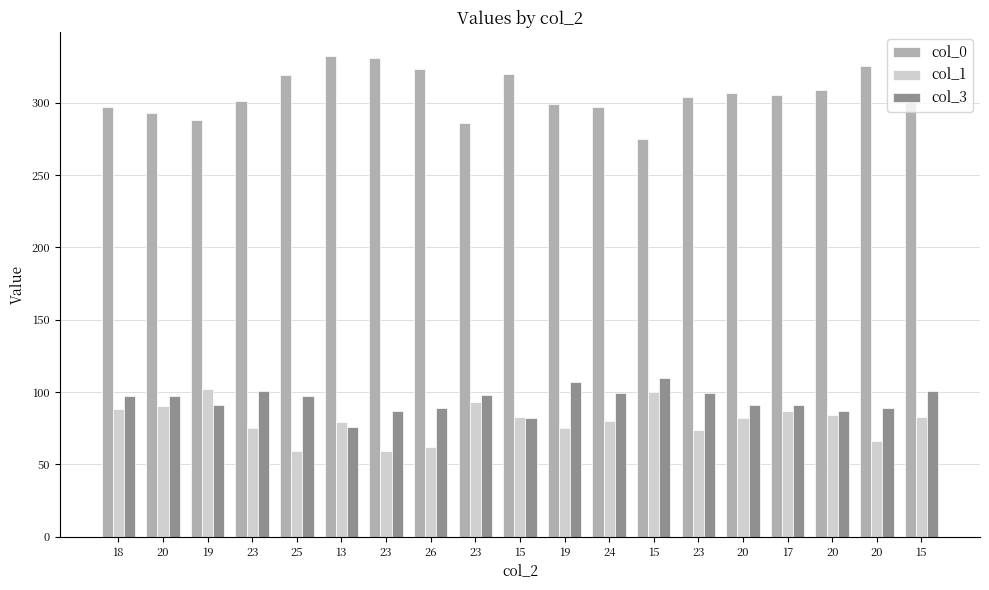

What is the approximate value of col_3 at 25, to the nearest 10?

100